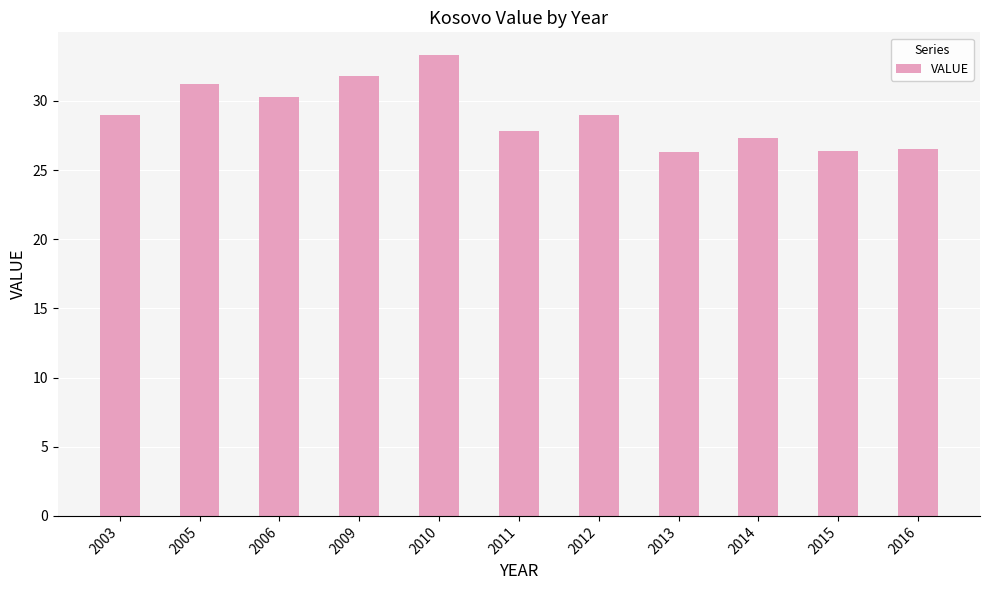

What is the approximate value at 2012?

29.0